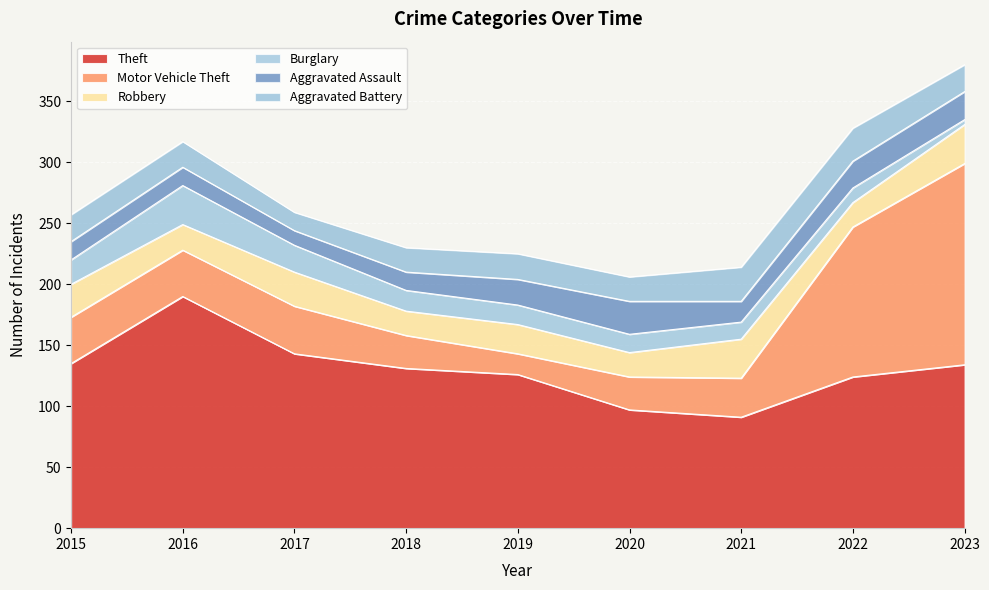

True or false: Theft and Aggravated Assault cross at least once.

False